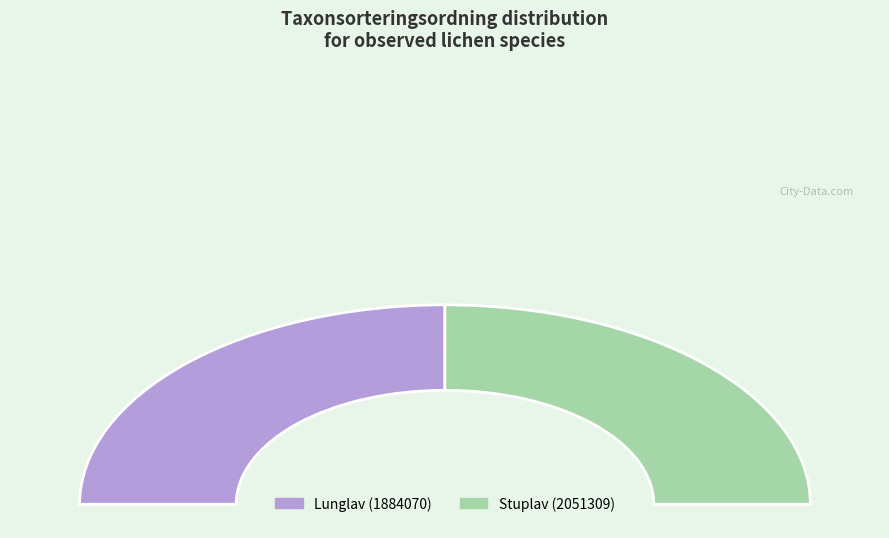

What percentage do Lunglav (1884070) and Stuplav (2051309) together represent?

100.0%